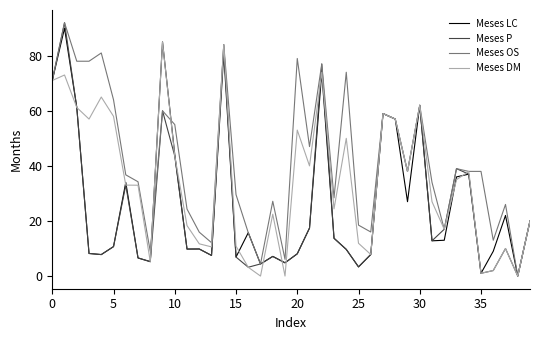

Which series has the largest total across all categories?

Meses OS